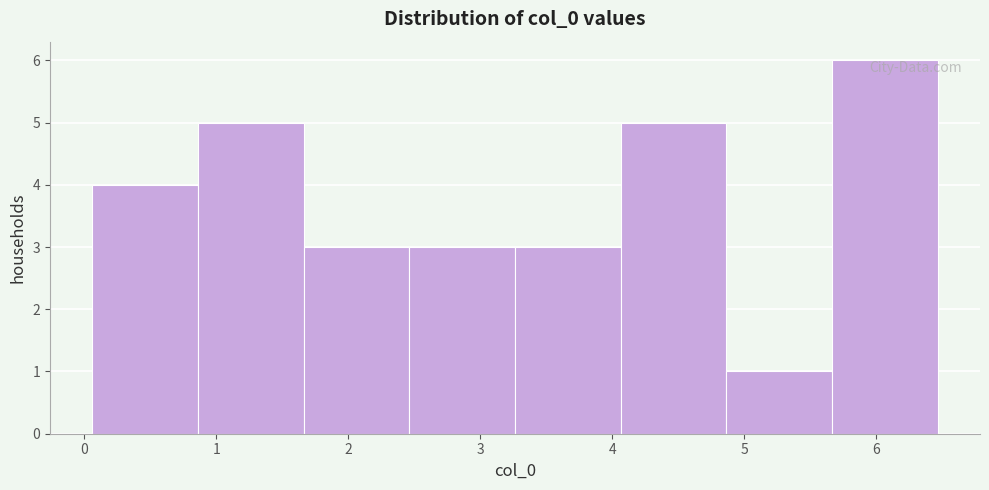

Reading left to right, list every bar in this chart as the range it spans on the x-axis followed by its height. Neither the bar edges nor the heights are printed on the chart, so give them approximately, as read against the axes.

0.1 to 0.9: 4
0.9 to 1.7: 5
1.7 to 2.5: 3
2.5 to 3.3: 3
3.3 to 4.1: 3
4.1 to 4.9: 5
4.9 to 5.7: 1
5.7 to 6.5: 6